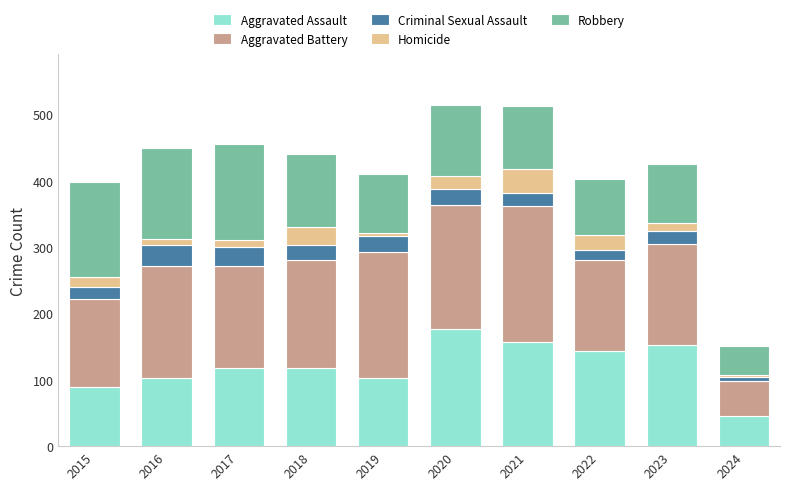

What is the total value across all series at 2020?

514